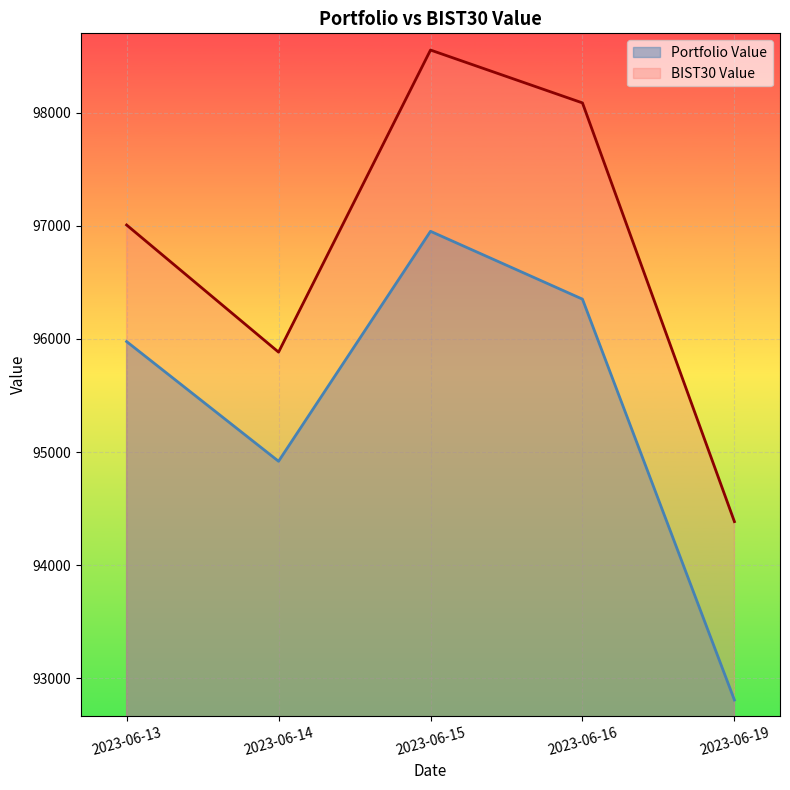

The Portfolio Value series shows 95977.2 at 2023-06-13. True or false?

True